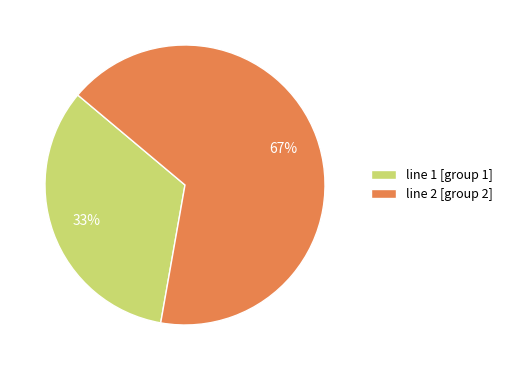

Count the number of slices in the pie.

2